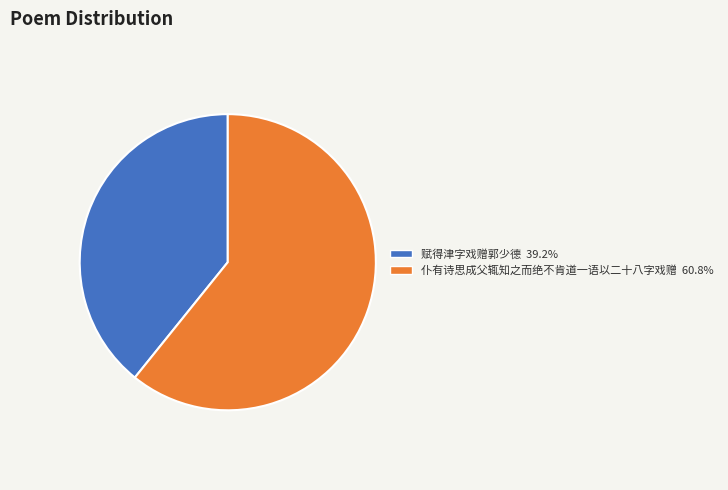

Is the sum of 赋得津字戏赠郭少德 and 仆有诗思成父辄知之而绝不肯道一语以二十八字戏赠 greater than half?

Yes